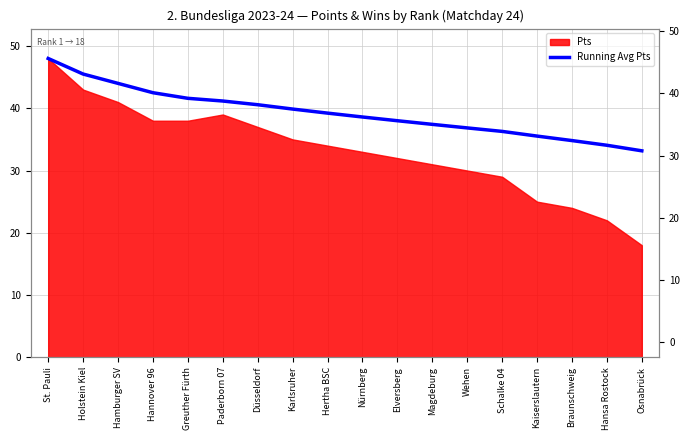

What is the label of the 7th point from the left?

Düsseldorf